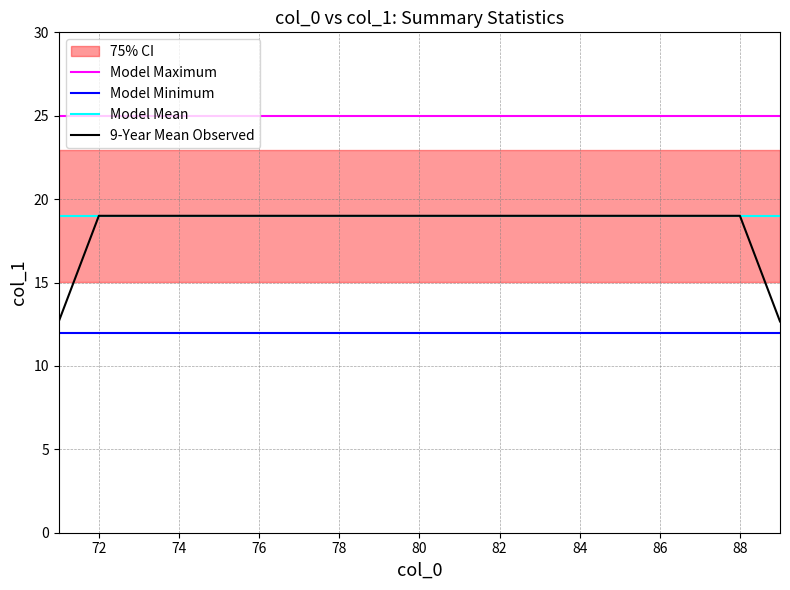

Does the chart display data point markers on the line(s)?

No